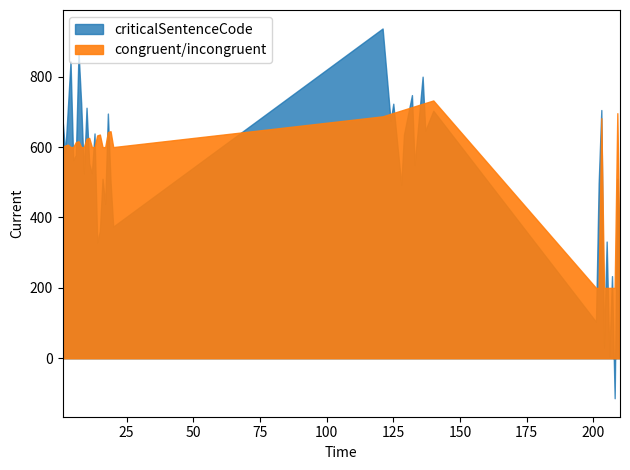

Which series changed the most between 8 and 26?

criticalSentenceCode